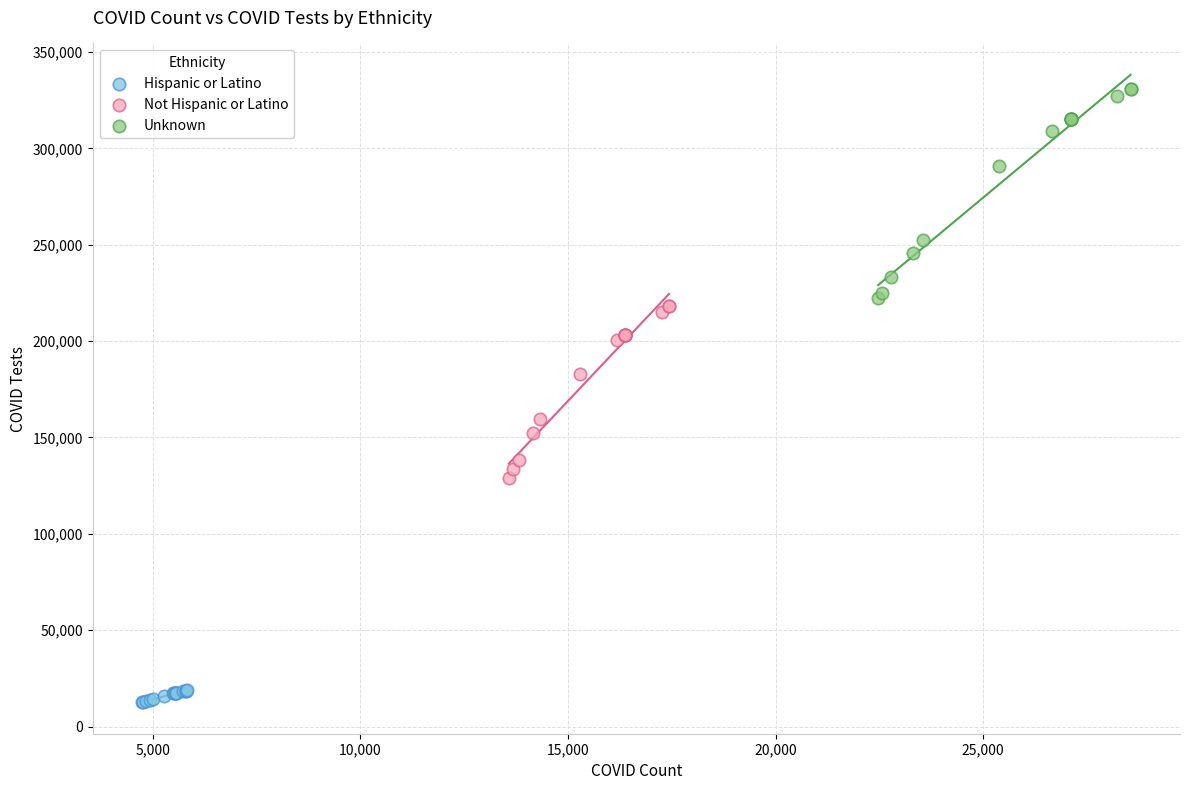

Which series has the largest Y range (max minus min)?

Unknown